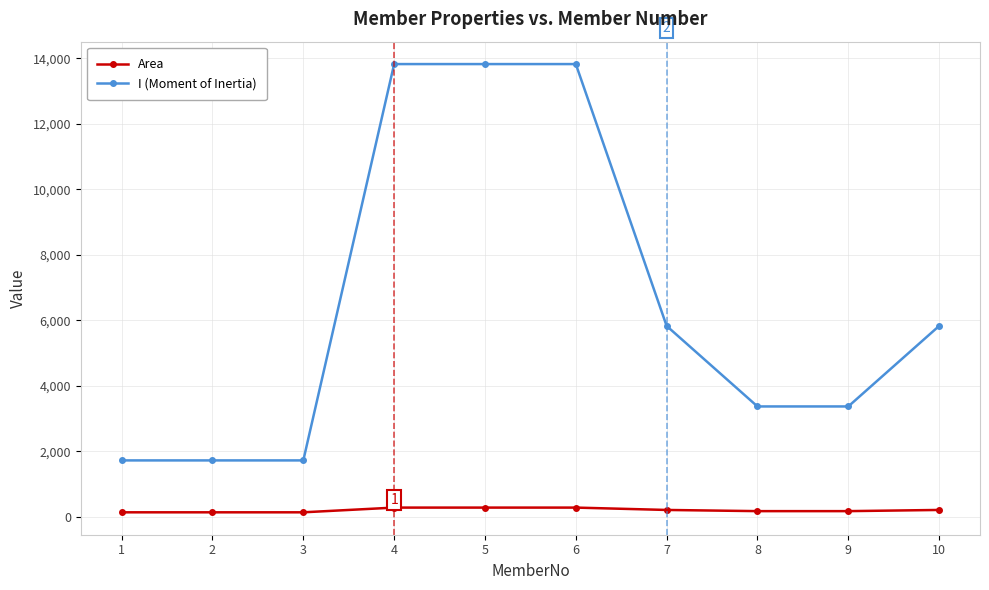

Rank the series by their average value, from lowest to highest.

Area, I (Moment of Inertia)